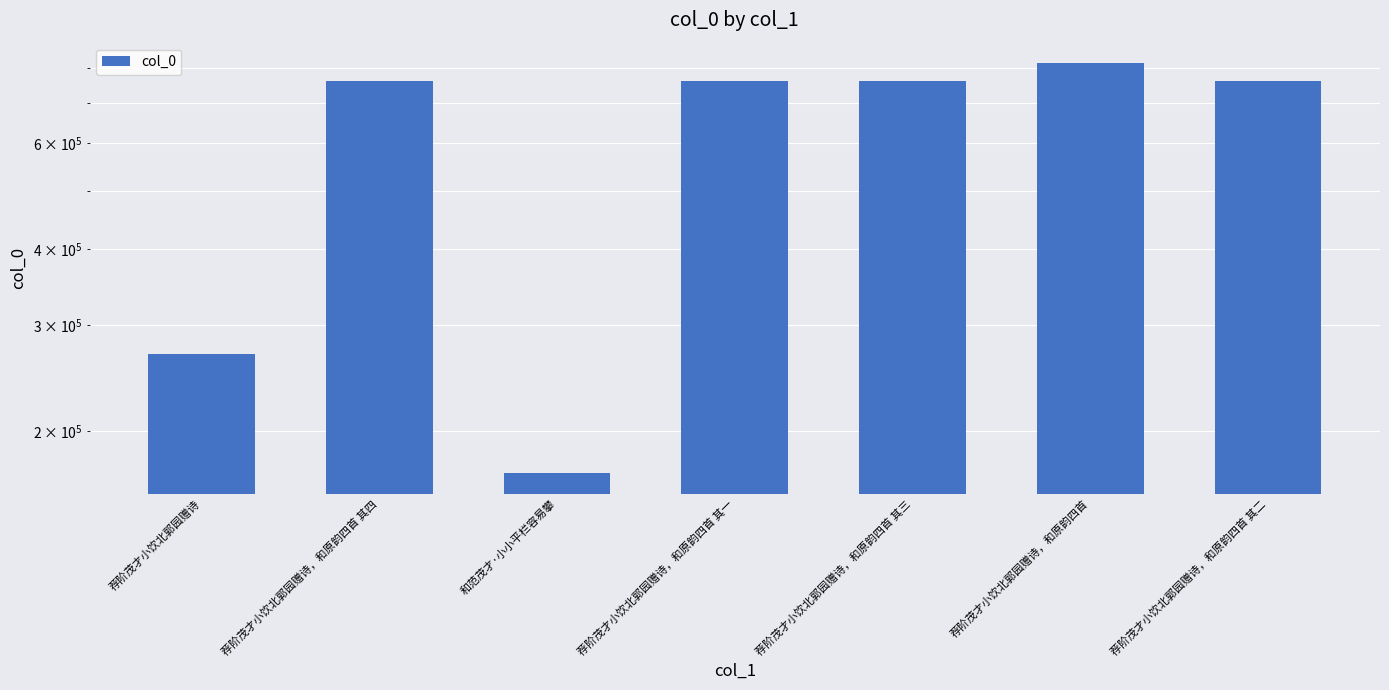

What position from the right is 荐阶茂才小饮北郭园赠诗，和原韵四首 其三?

3